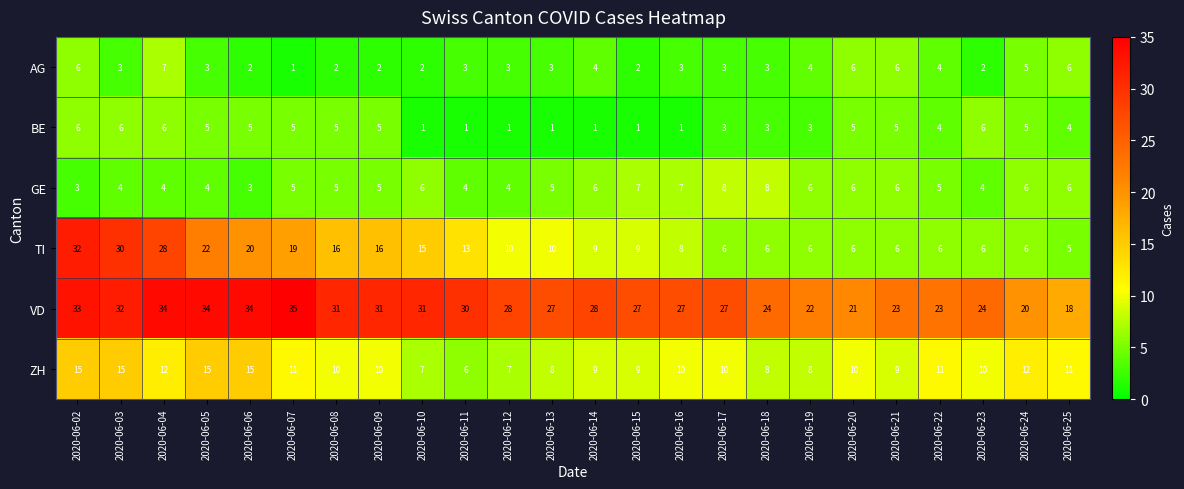

At how many categories does at least one series exceed 8?

24